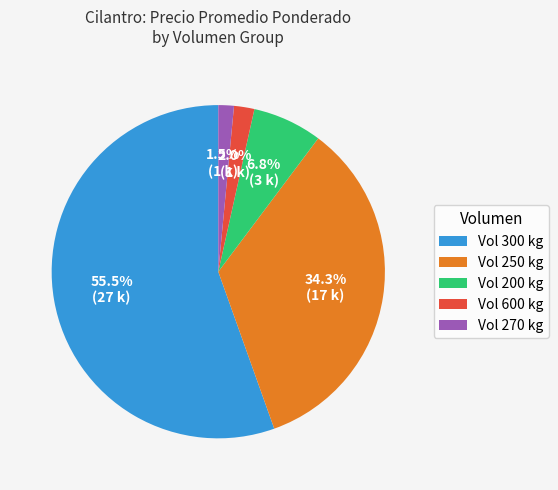

Which category has the biggest portion of the pie?

Vol 300 kg